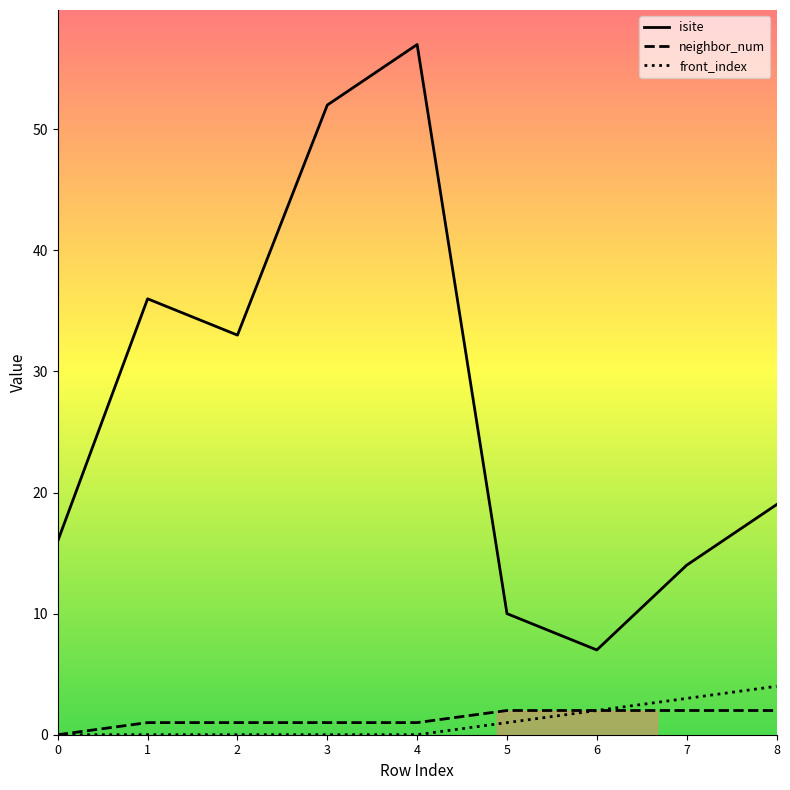

What is the sum of all isite values?

244